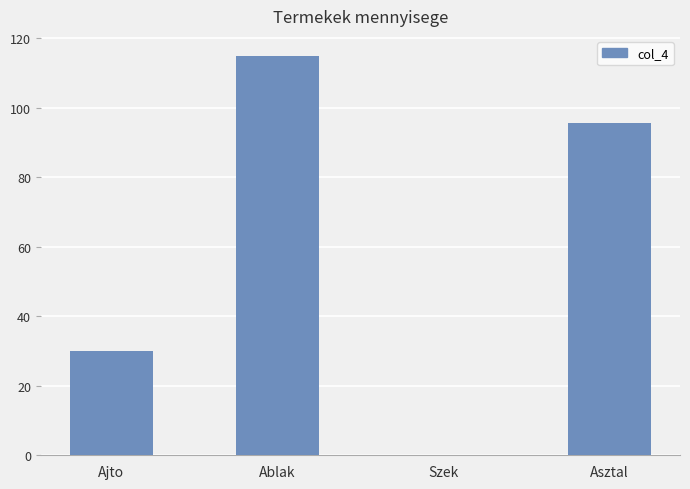

What is the greatest value displayed?

114.9